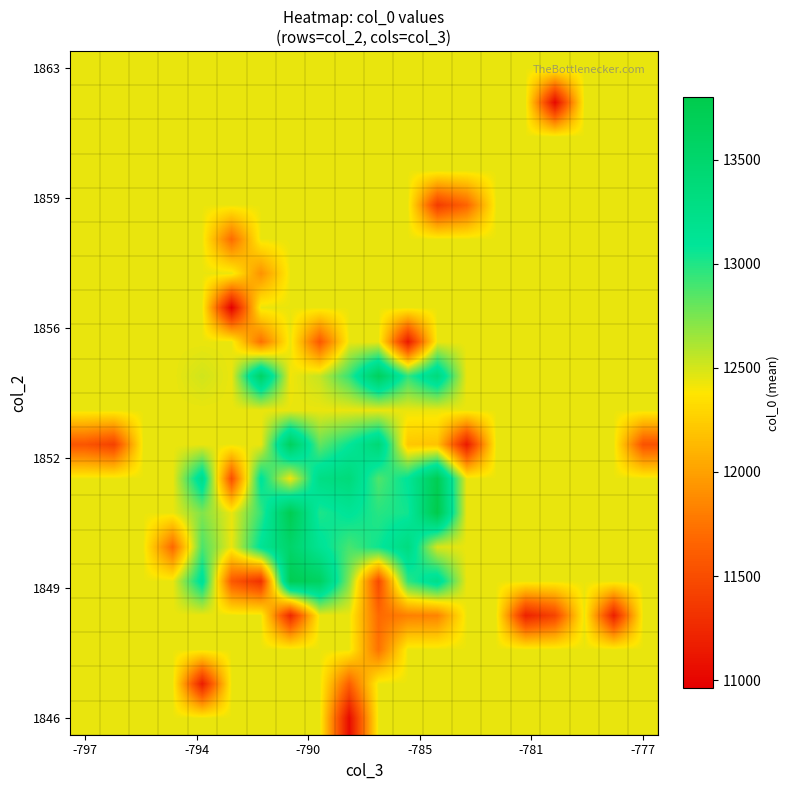

Count the number of data series in this chart.

20